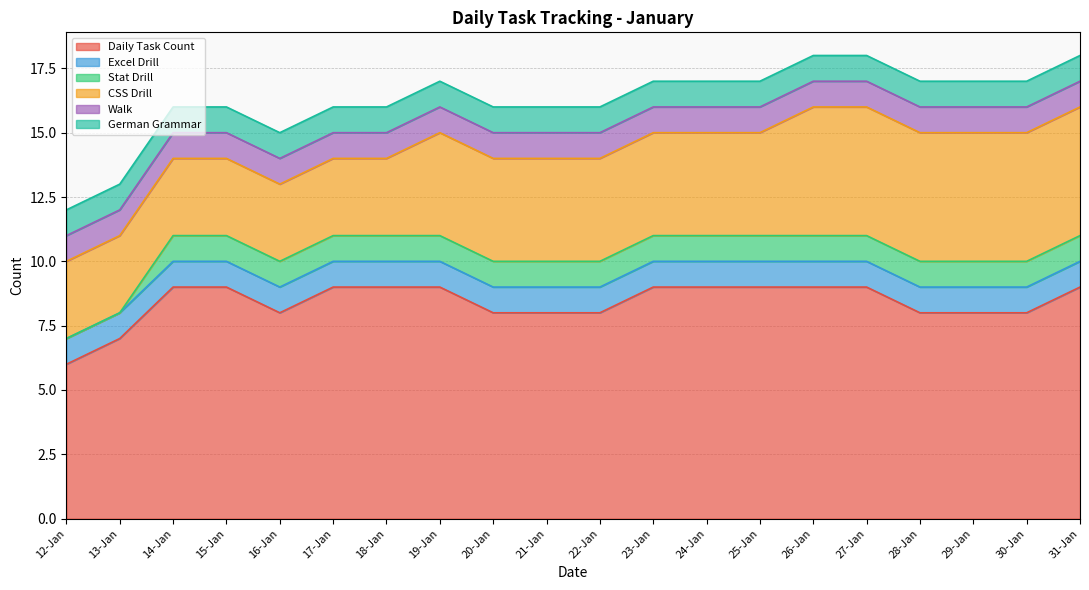

At which category is the sum across all series the highest?

26-Jan